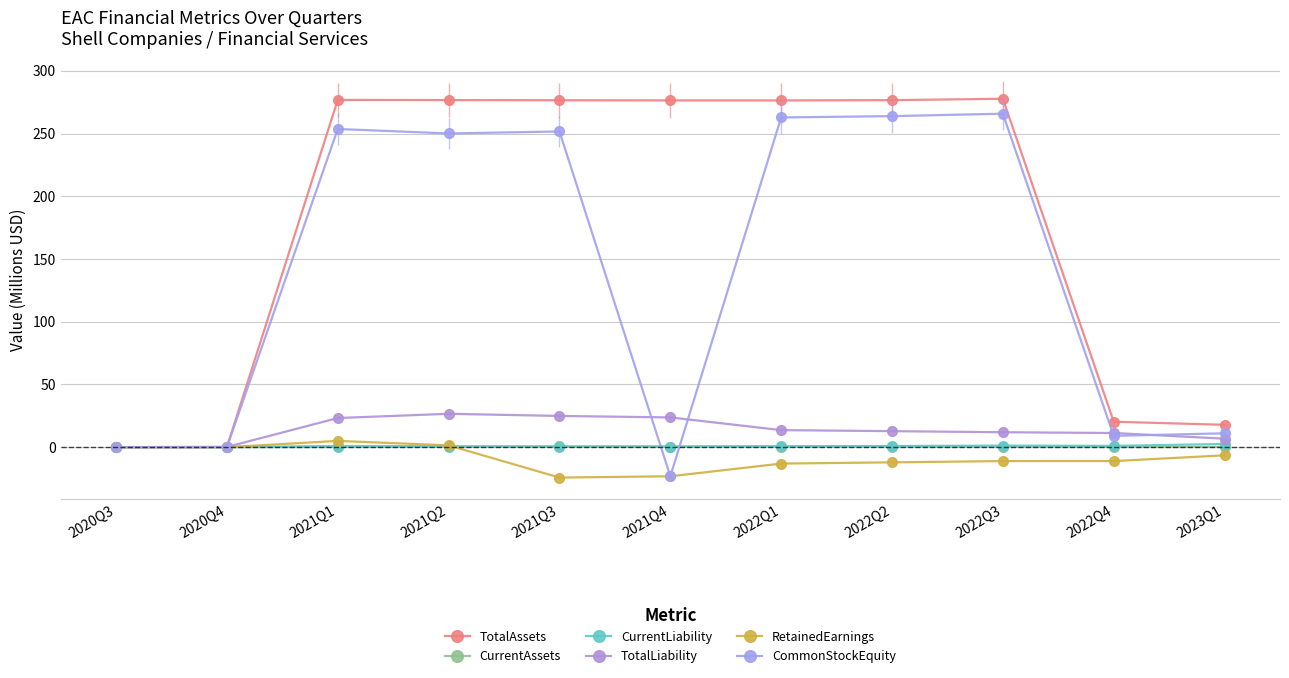

What is the sum of all CommonStockEquity values?

1545.3